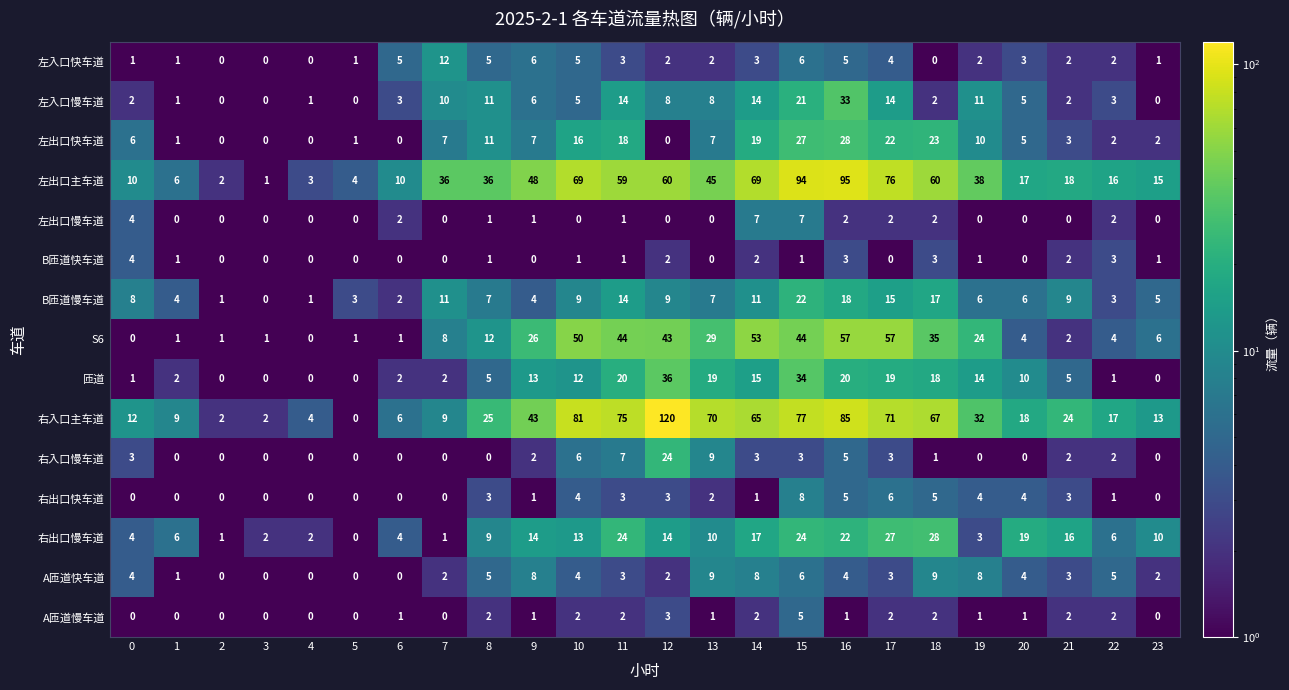

What is the greatest value displayed?

120